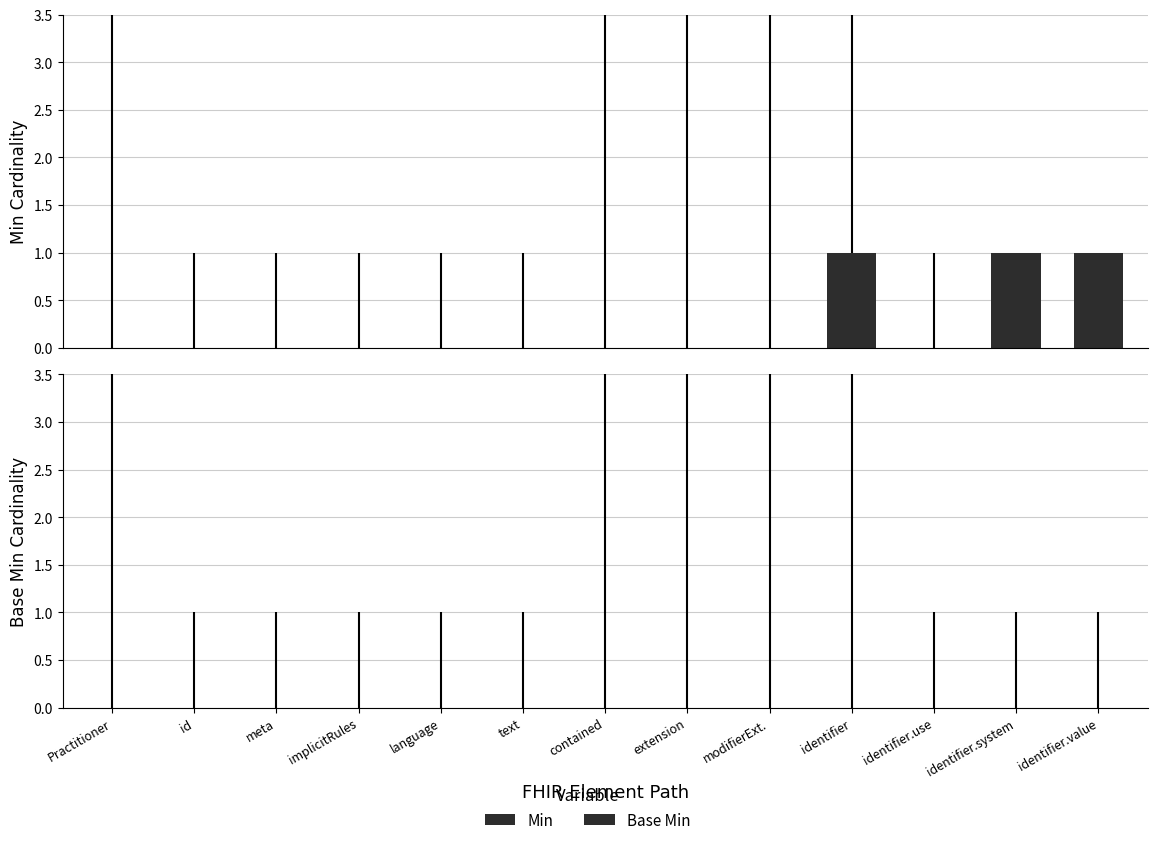

What is the sum of all values?

3